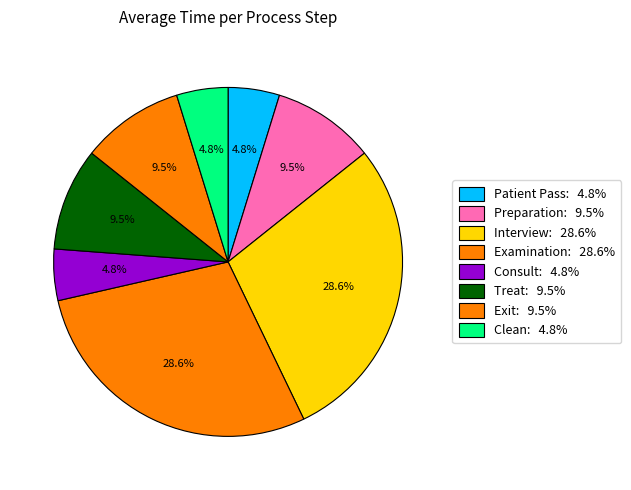

Is there a majority slice in this chart?

No